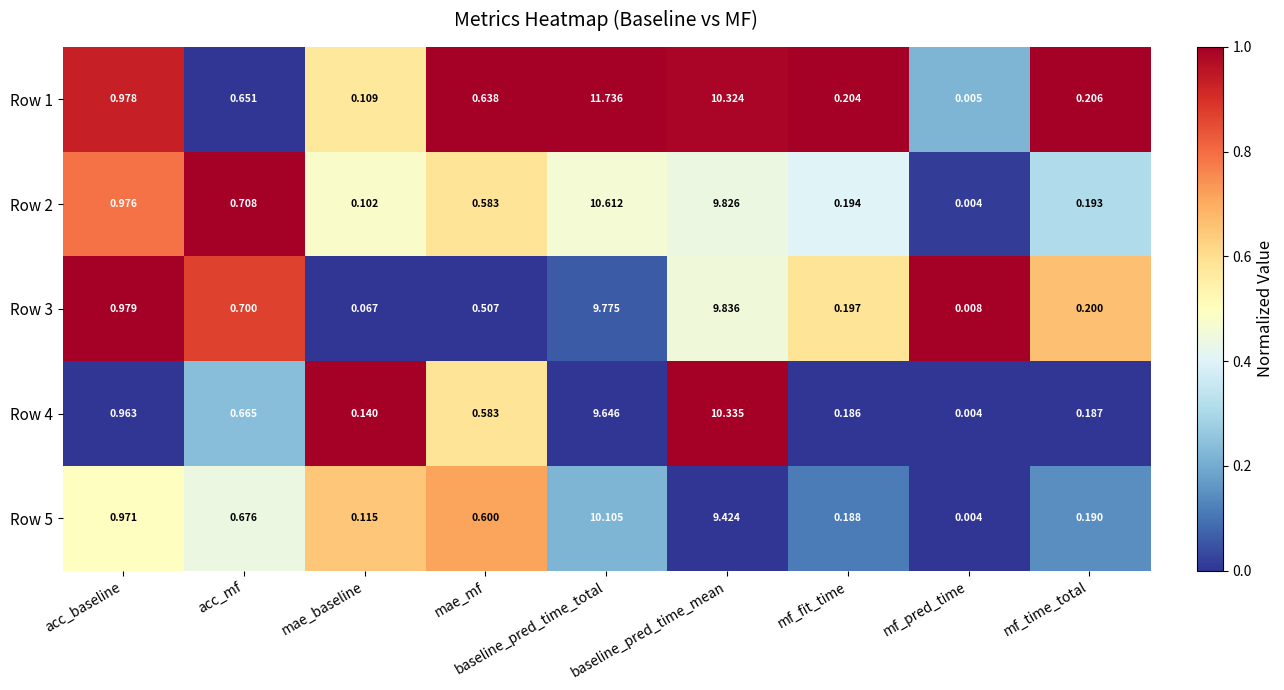

At how many categories does at least one series exceed 0?

9